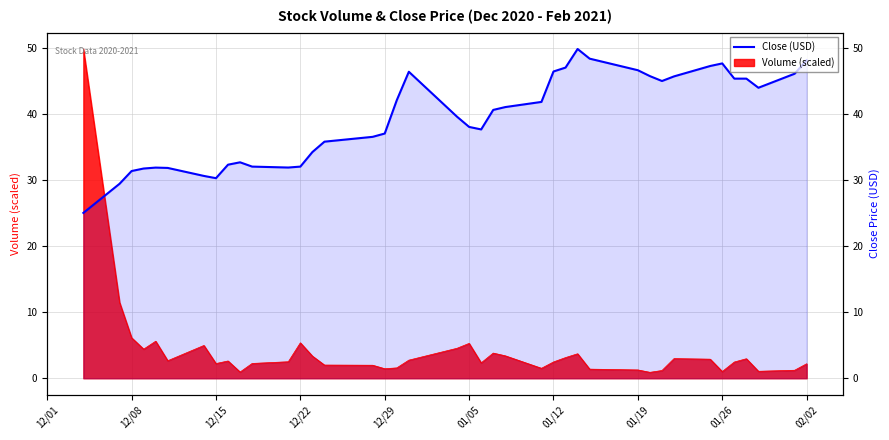

Is it true that the value at 01/05 is 47.2?

False